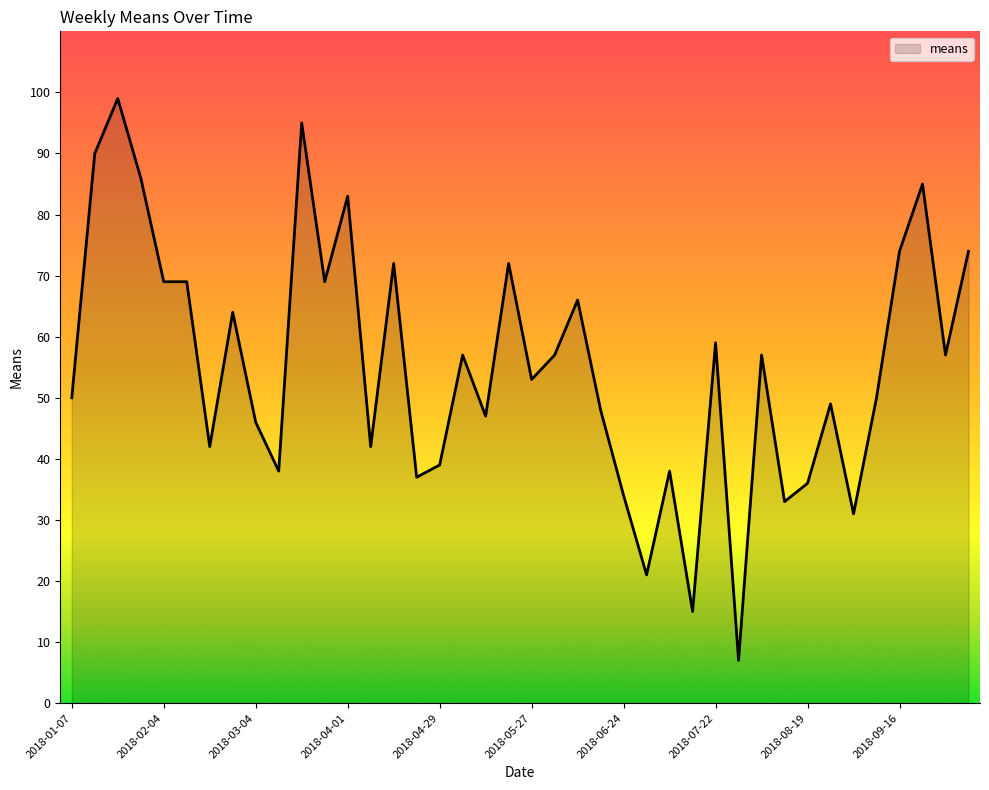

What is the smallest value displayed?

7